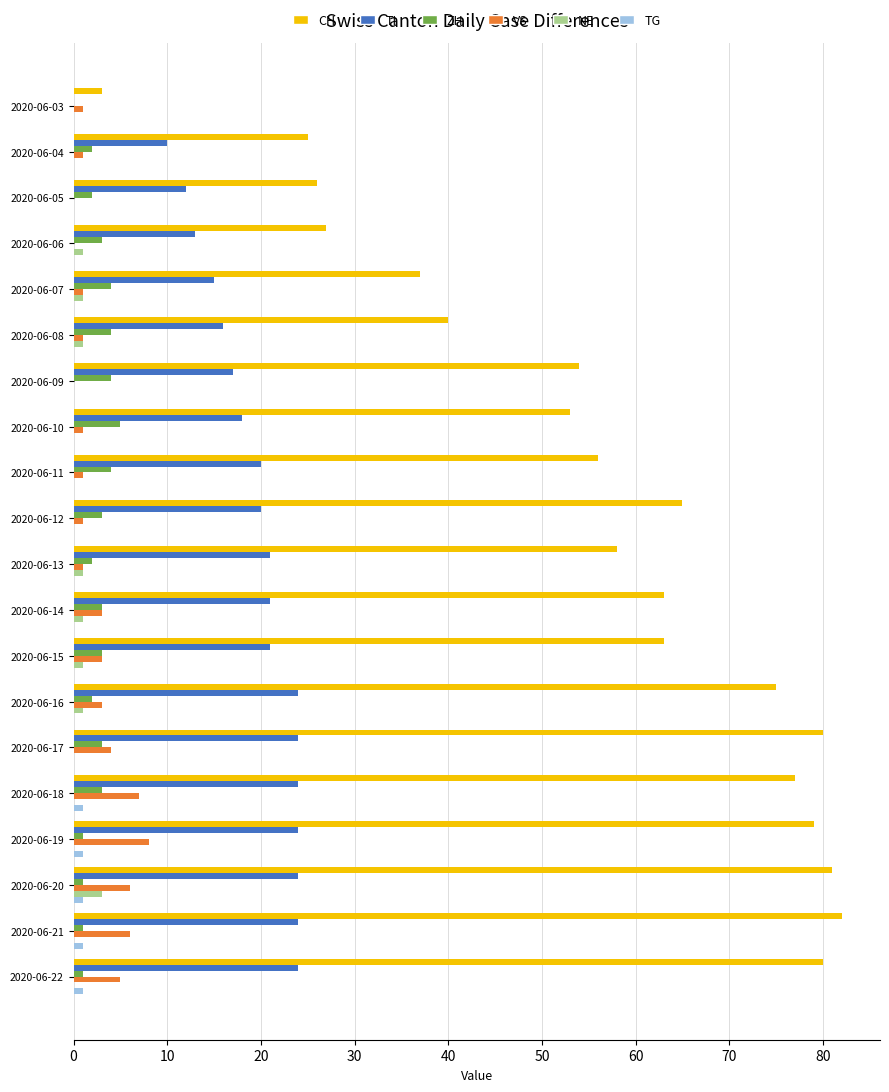

At which label does NE reach its peak?

2020-06-20